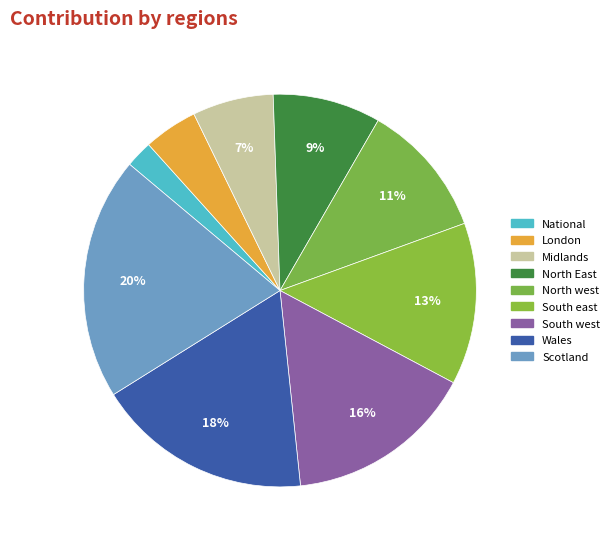

How many segments does this pie chart have?

9